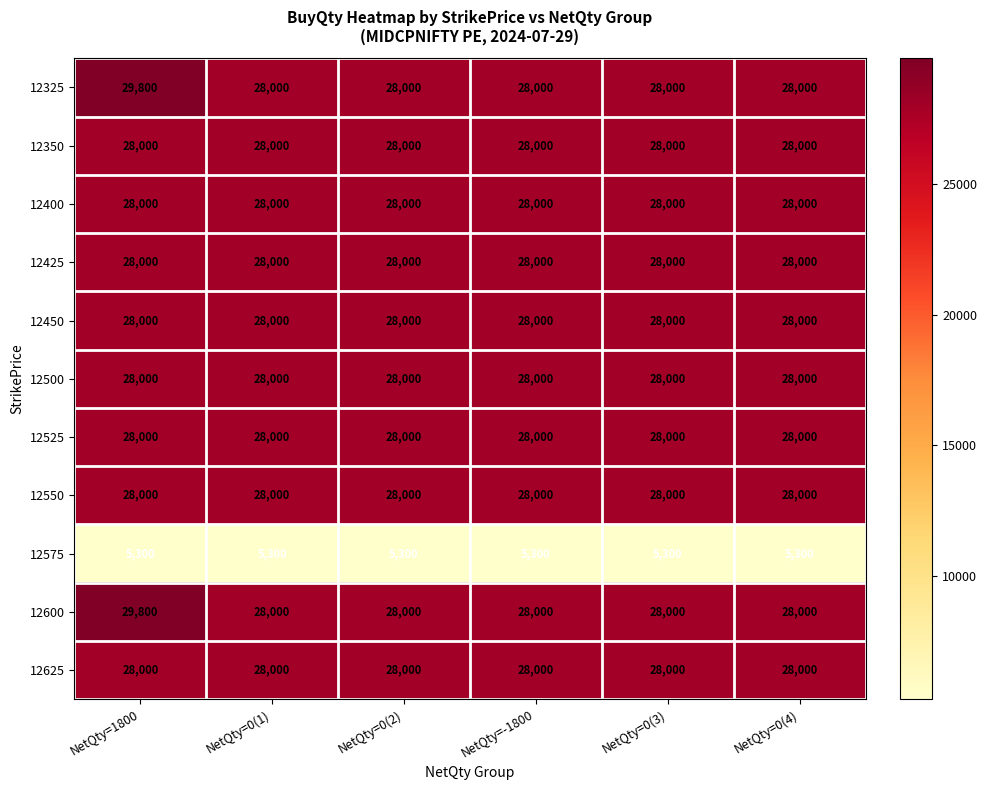

The value of 12450 at NetQty=0(3) is 44856. True or false?

False